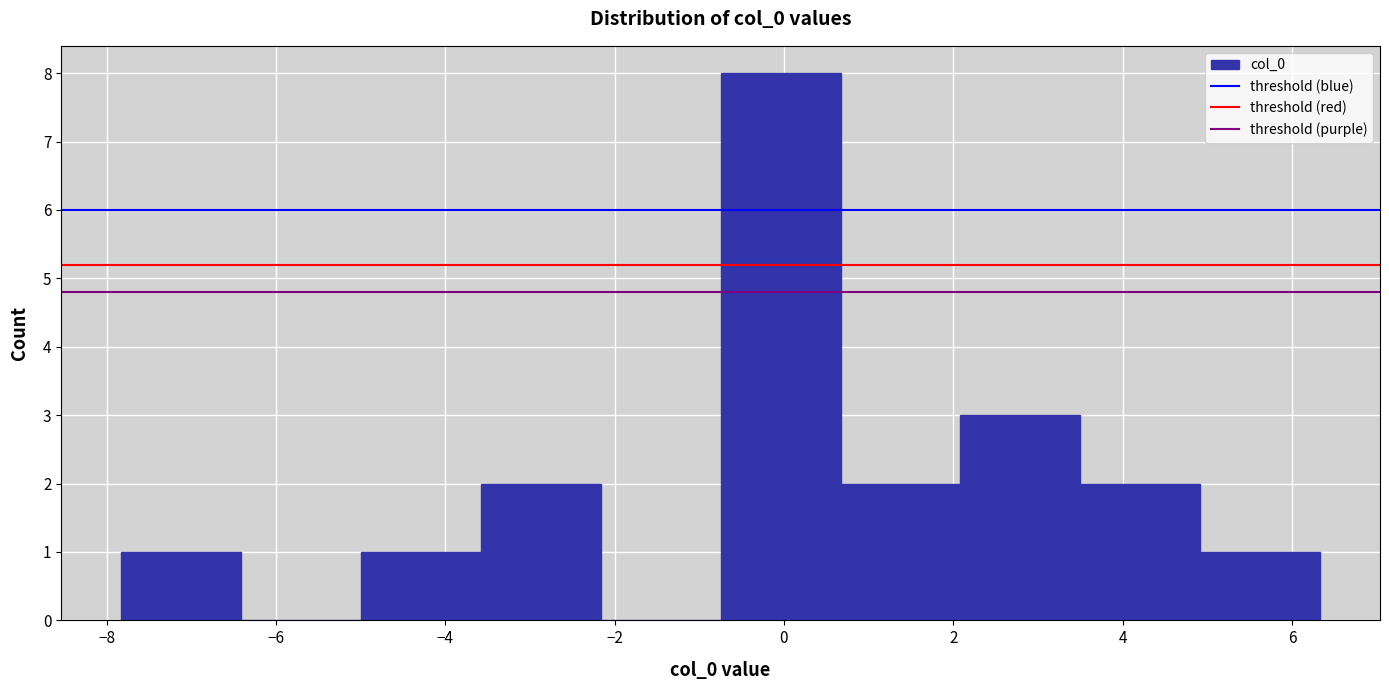

What is the height of the bar covering -7.8 to -6.4 on the x-axis? Neither the bar edges nor the heights are printed on the chart, so give them approximately, as read against the axes.

1